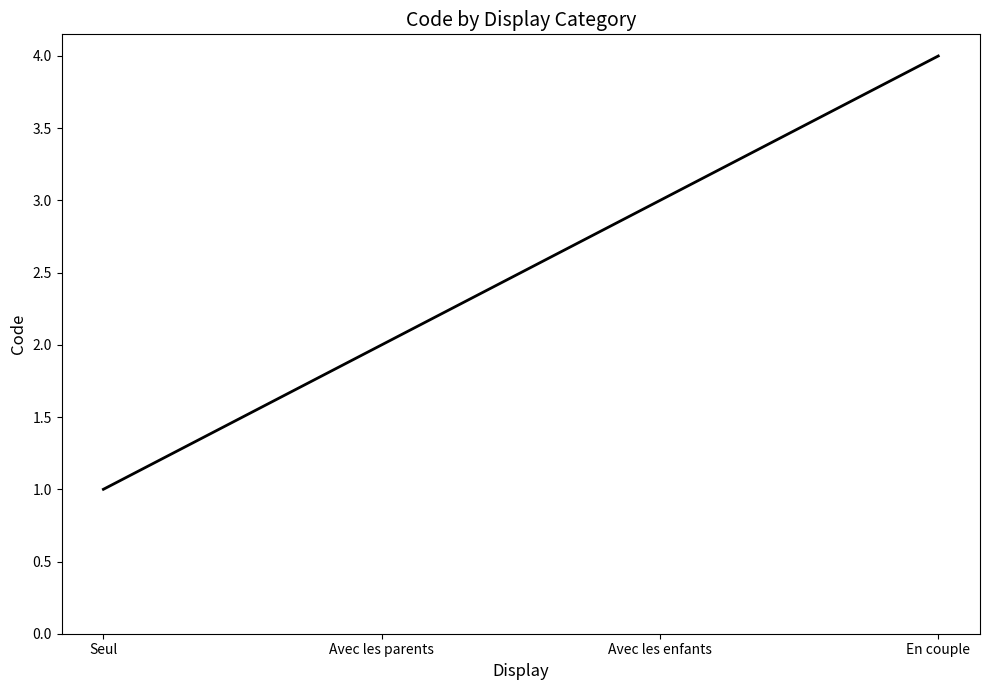

What is the difference between the maximum and minimum values?

3